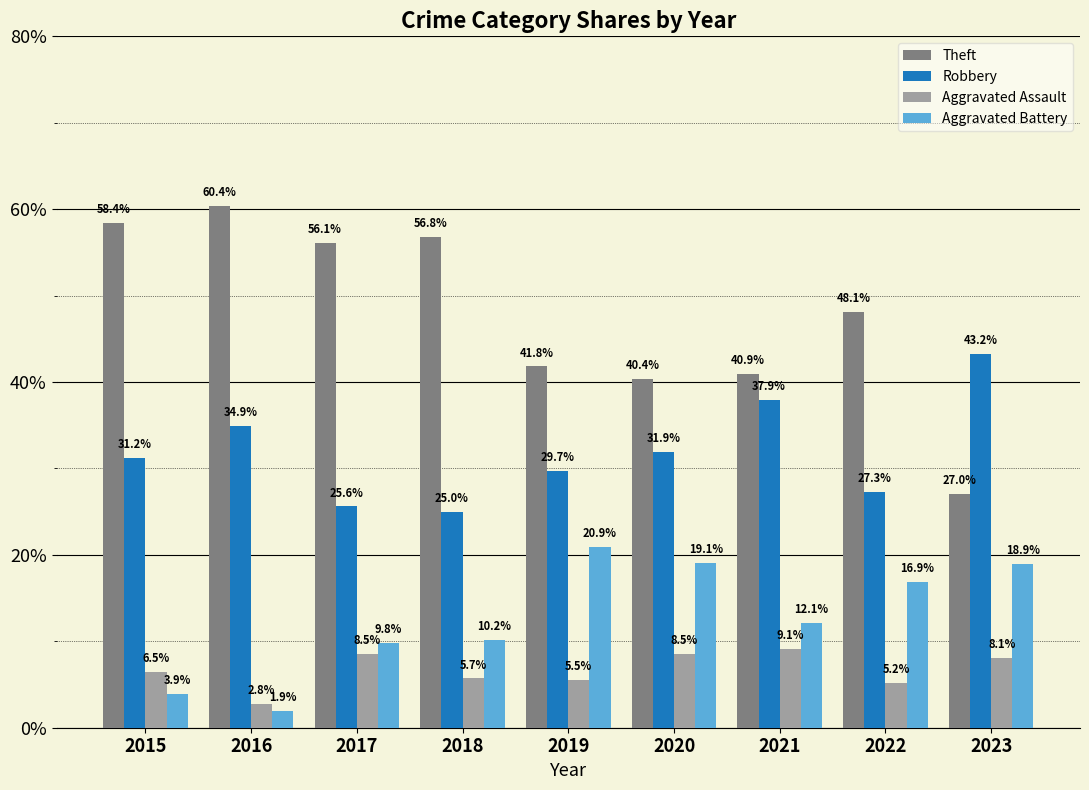

How many bars are there in each group?

4